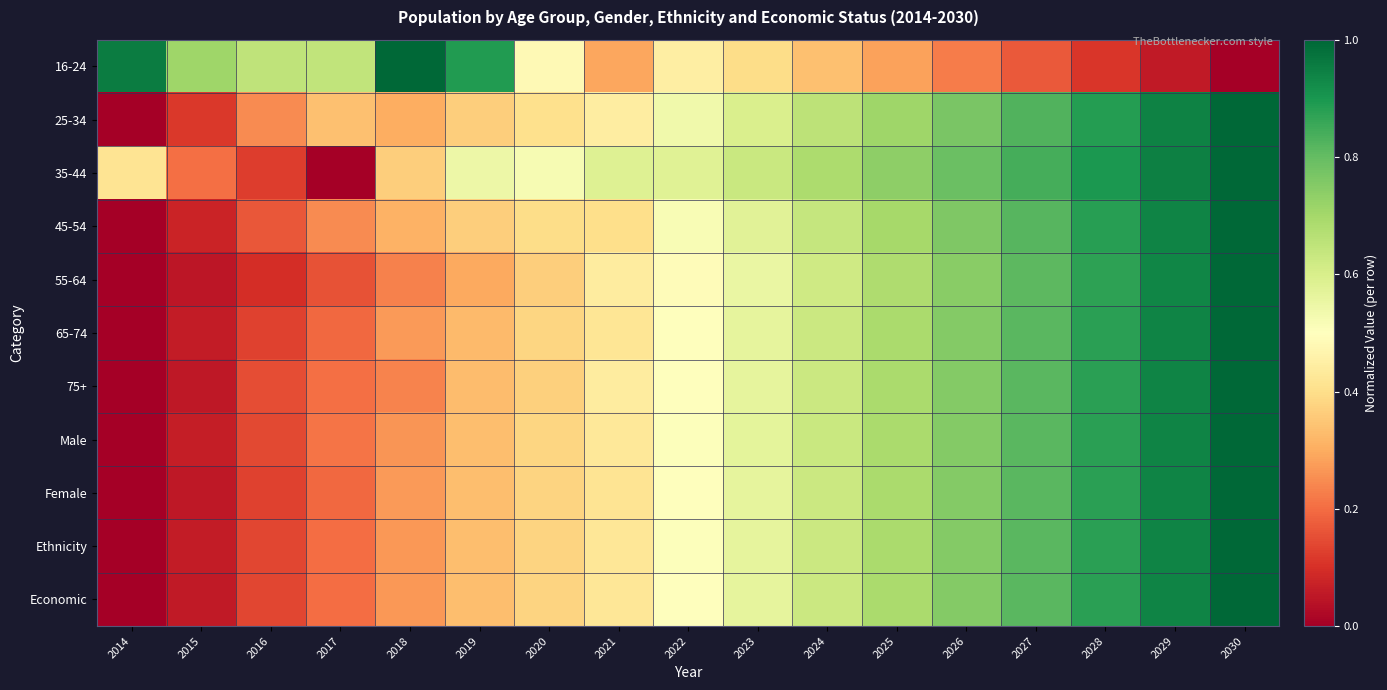

What is the spread (max minus min) of values at 2027?

0.7